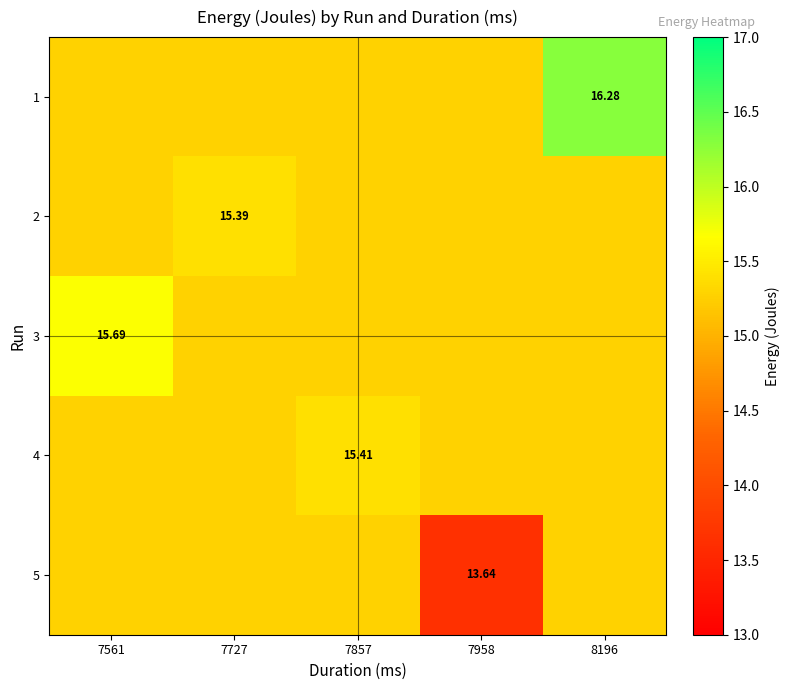

True or false: 3 has a value of 15.3 at 7857.

True